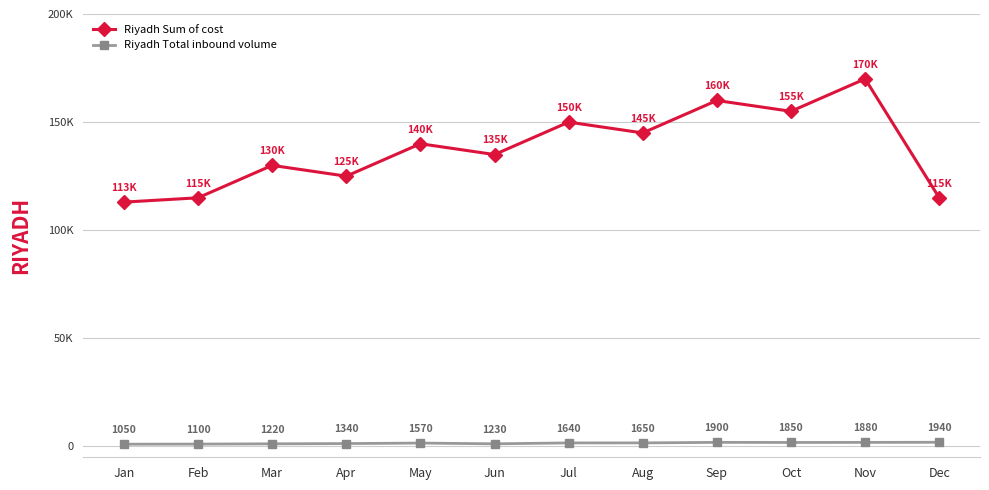

What are all the series names shown in the legend?

Riyadh Sum of cost, Riyadh Total inbound volume